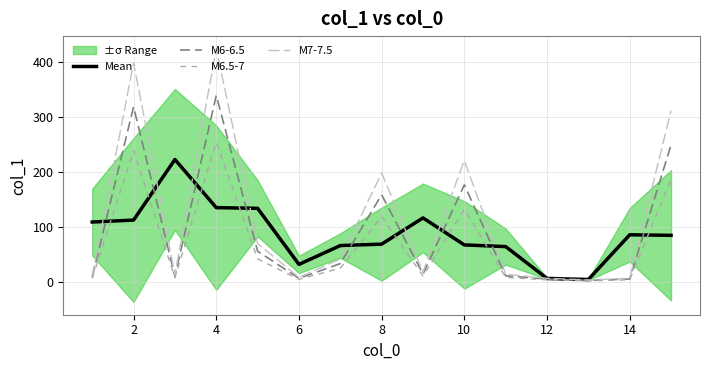

Which series has the largest total across all categories?

M7-7.5